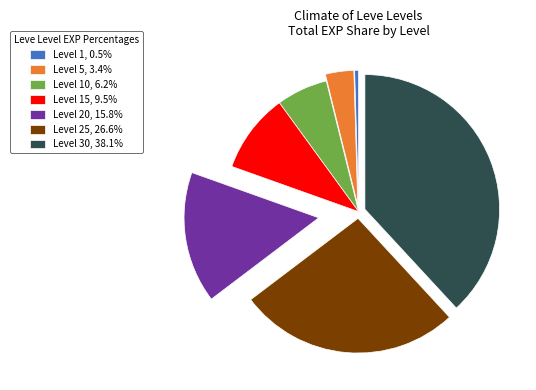

How many slices are in this pie chart?

7